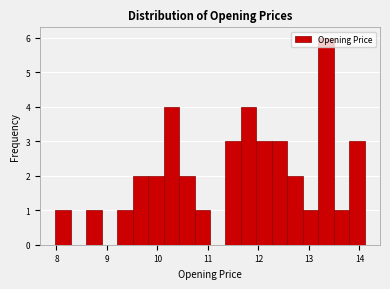

Around what value on the x-axis is the tallest bar? Give the approximate position of its centre, as read against the axis.

13.3